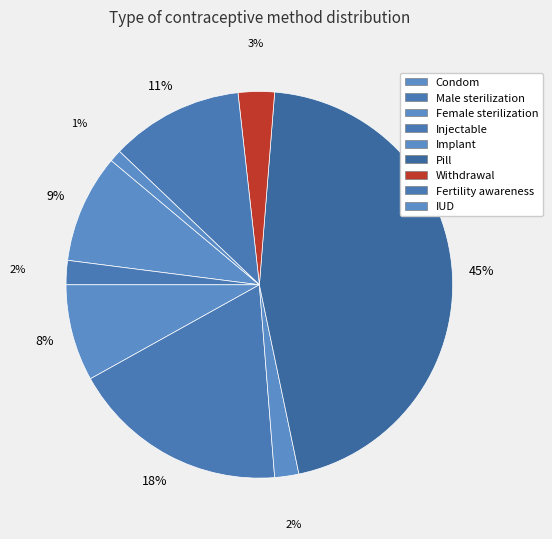

How many segments does this pie chart have?

9